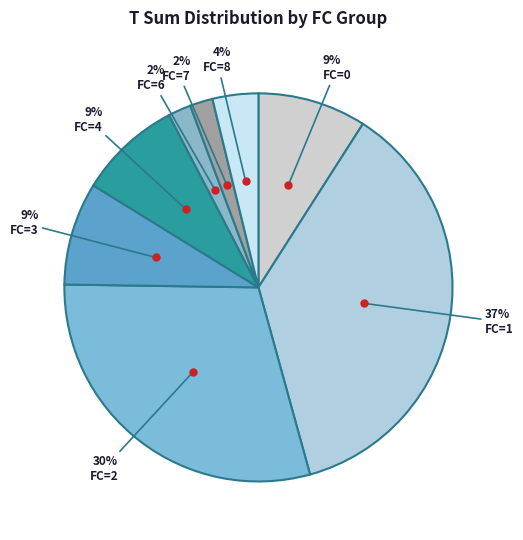

How many segments does this pie chart have?

8